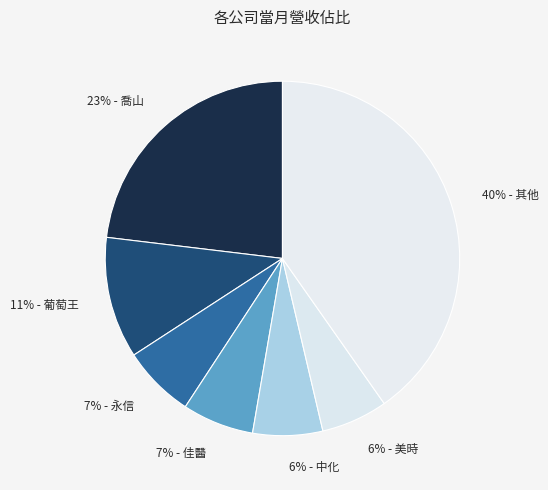

Do 6% - 中化 and 7% - 永信 together represent more than half of the pie?

No